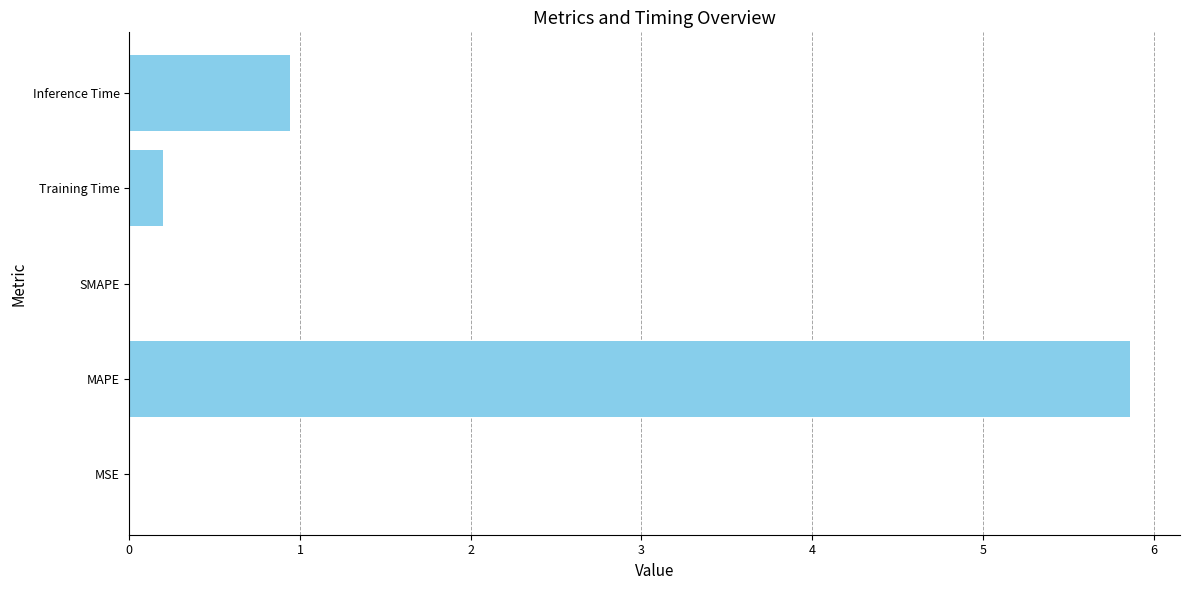

What is the greatest value displayed?

5.9